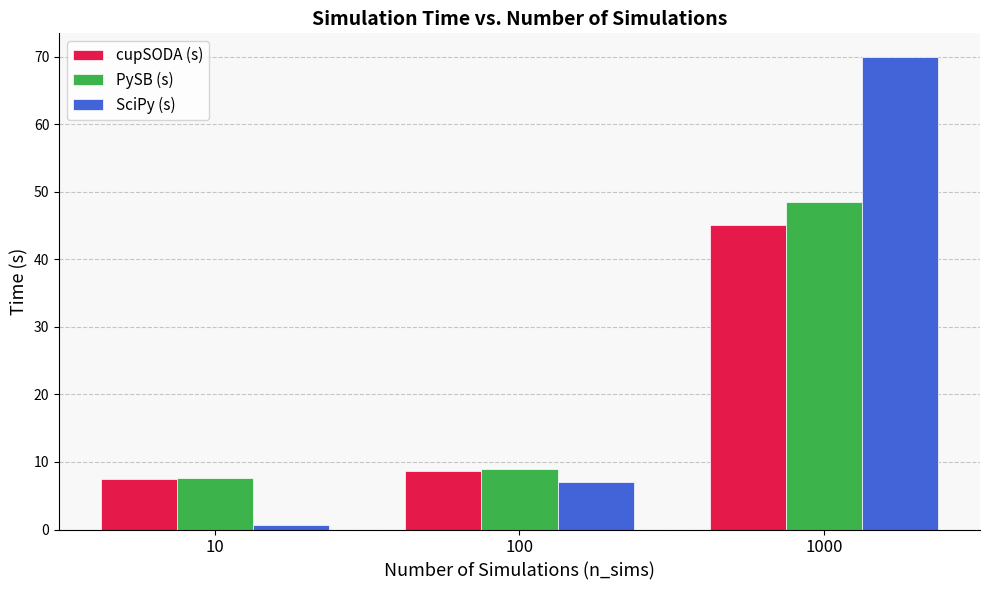

What is the smallest value displayed?

0.7